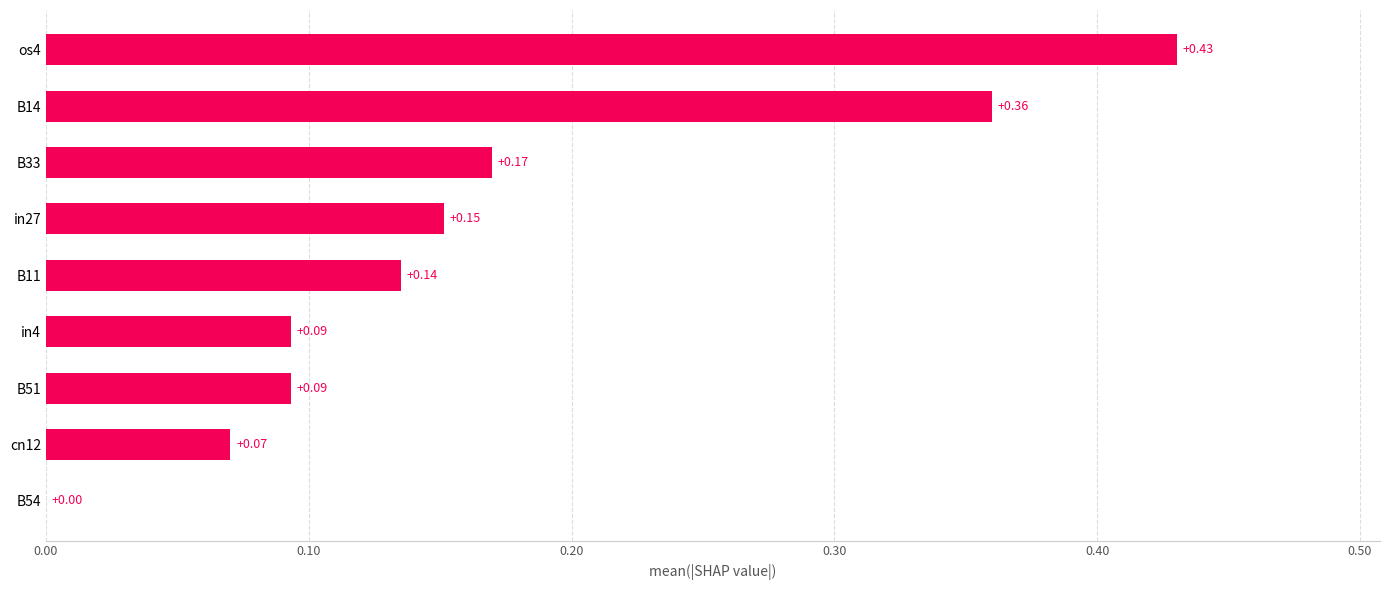

How many positive values are there?

8